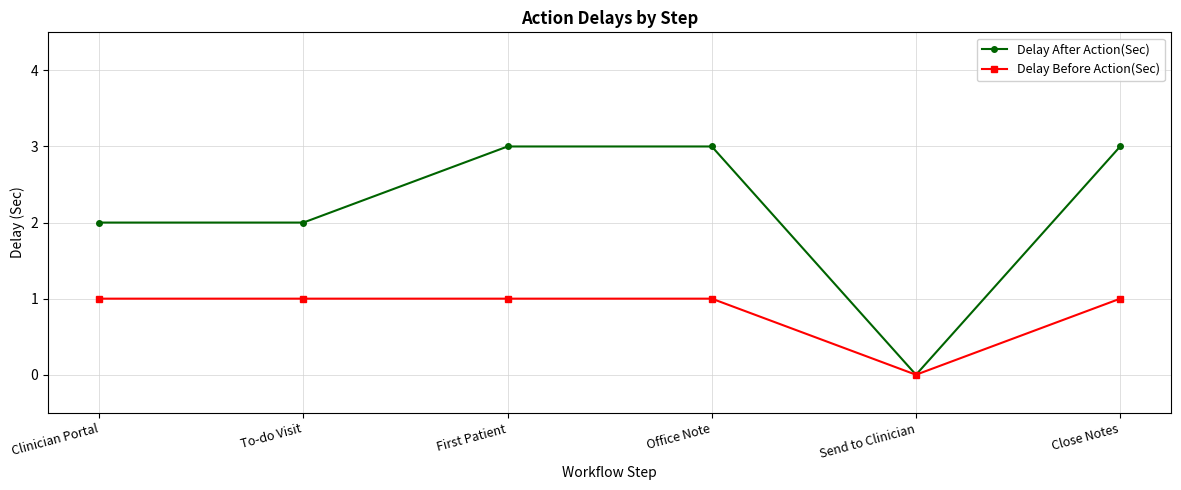

List the series in order of their overall mean, lowest first.

Delay Before Action(Sec), Delay After Action(Sec)